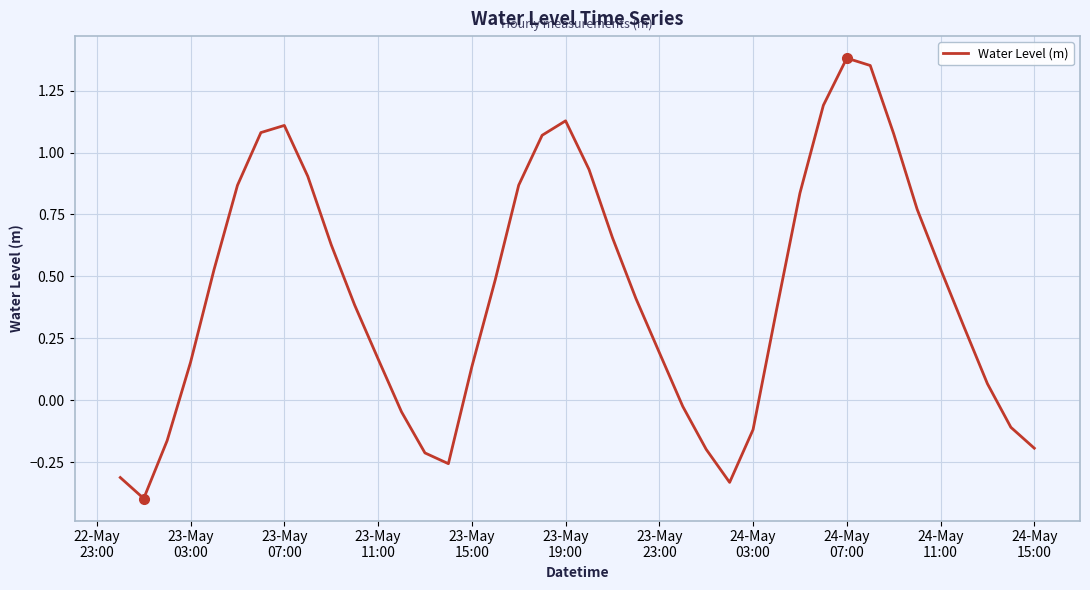

What is the difference between the maximum and minimum values?

1.8